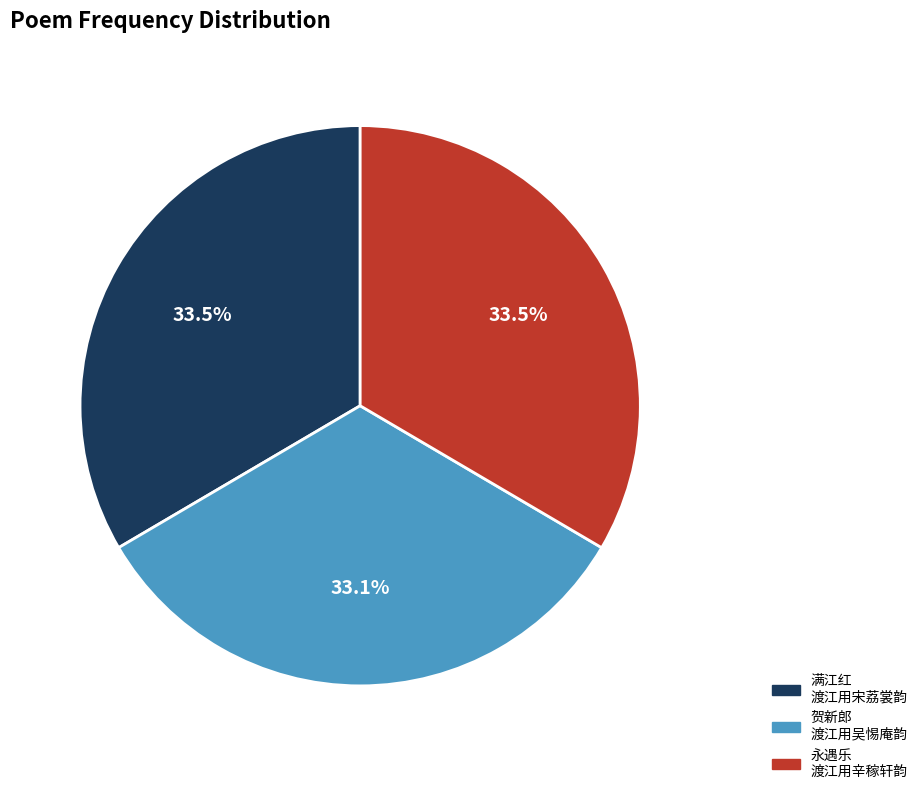

Does 贺新郎 渡江用吴惕庵韵 represent more than half of the total?

No